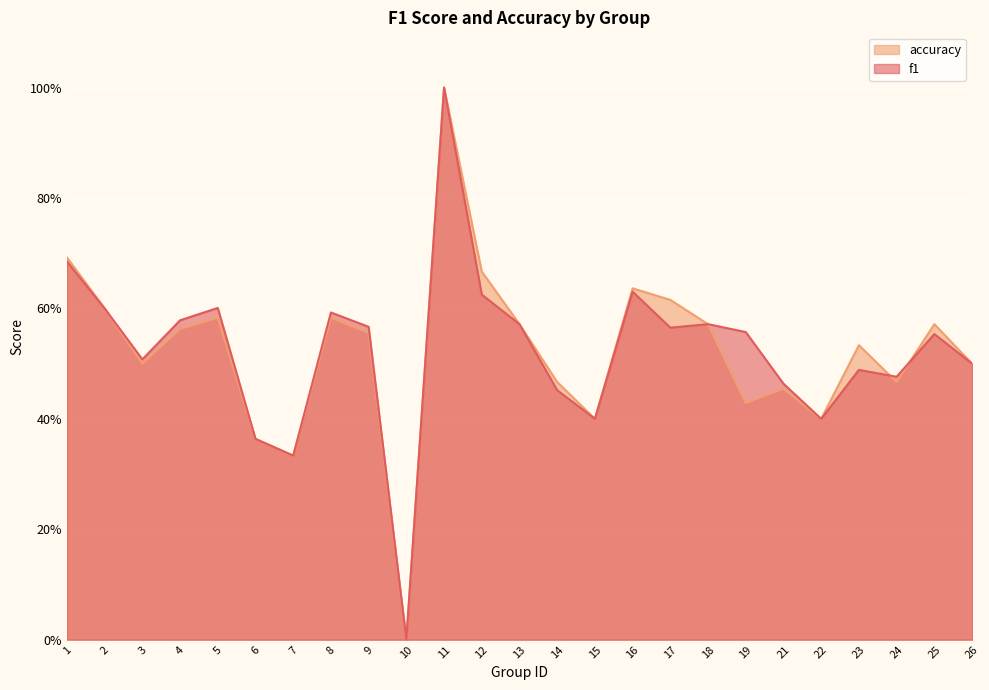

Which series has the widest spread of values?

f1